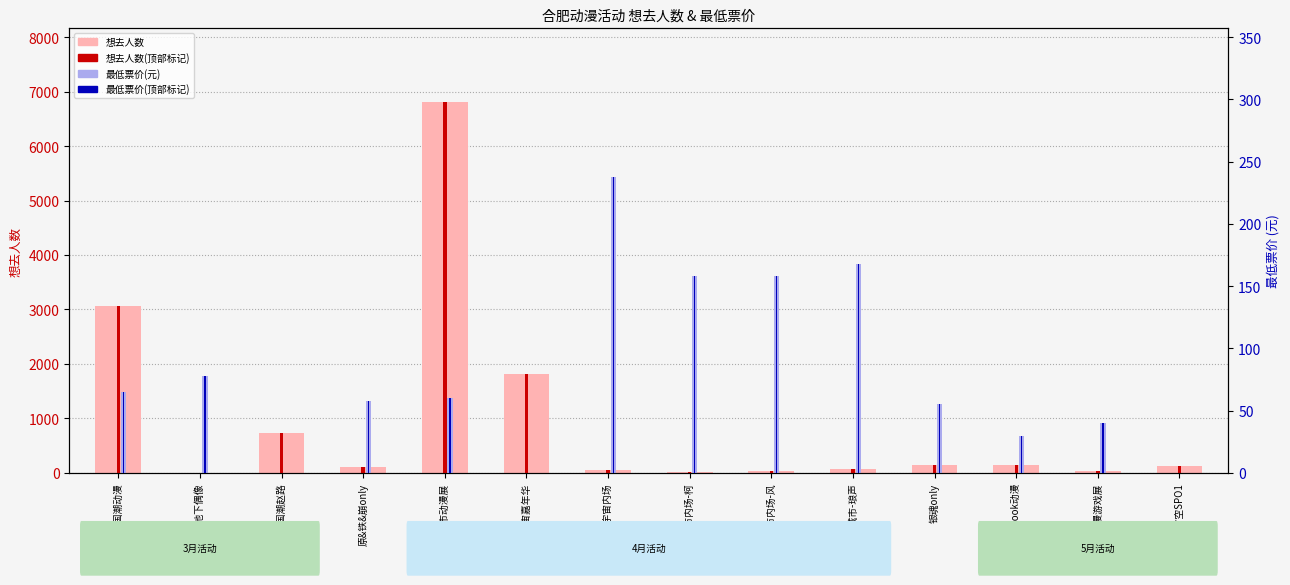

Count the number of categories in the chart.

14